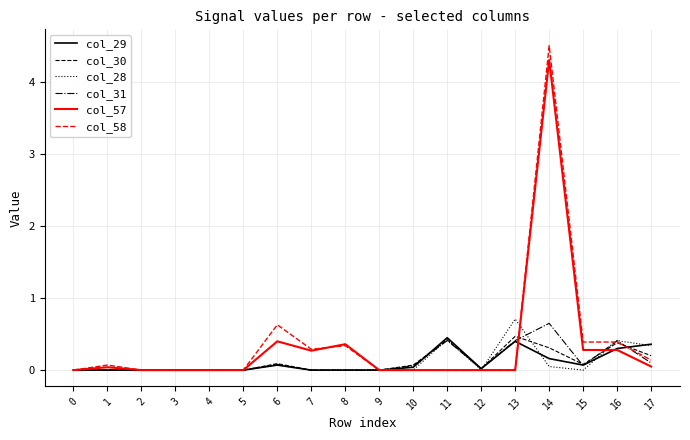

Which series has the widest spread of values?

col_58